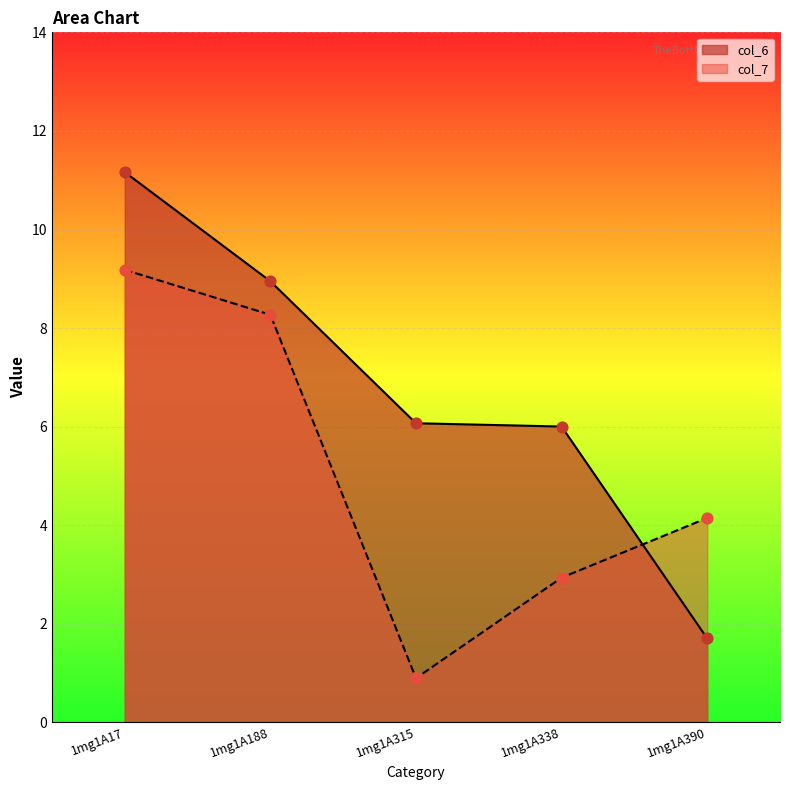

Is the value of col_7 at 1mg1A315 greater than the value of col_6 at 1mg1A390?

No